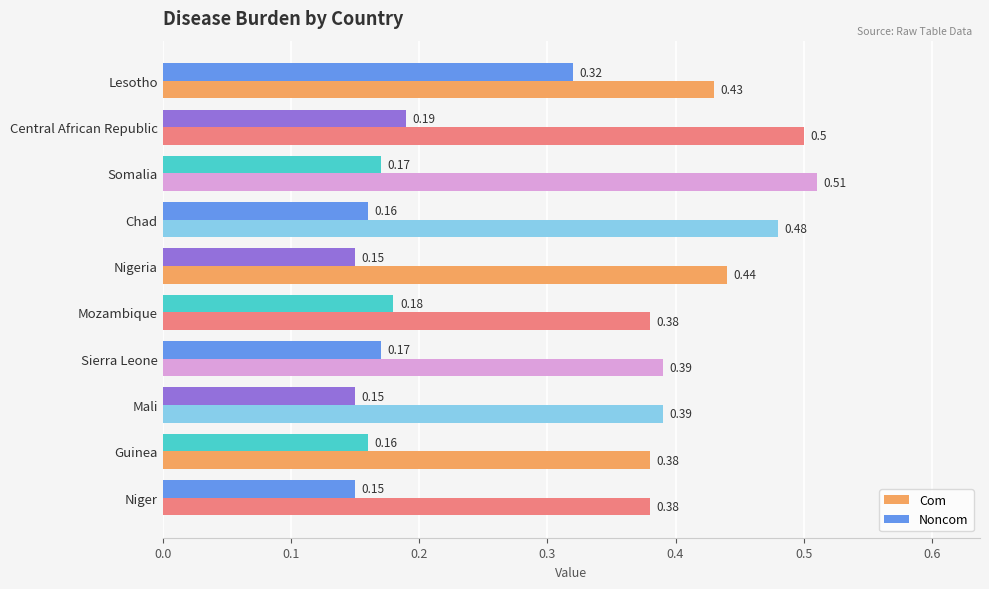

Which series has the largest total across all categories?

Com